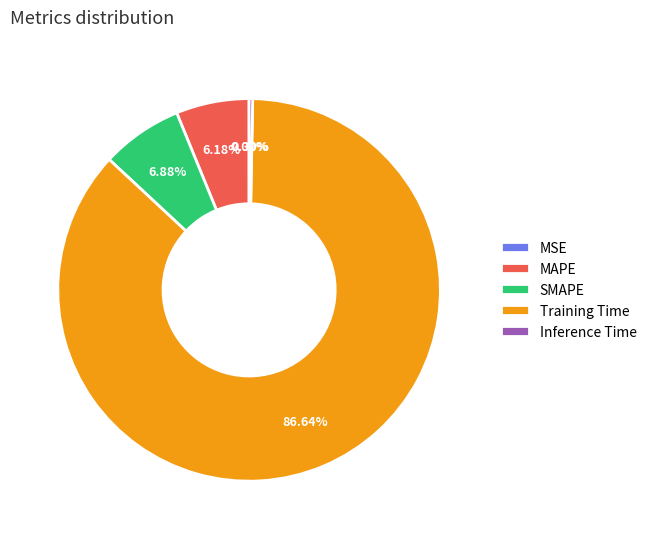

How much of the chart is everything except MAPE?

93.8%